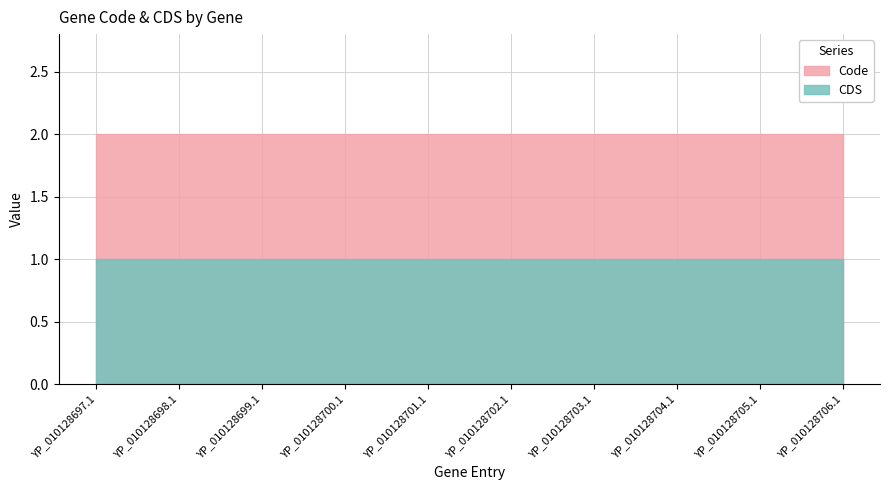

What is the minimum value shown in the chart?

1